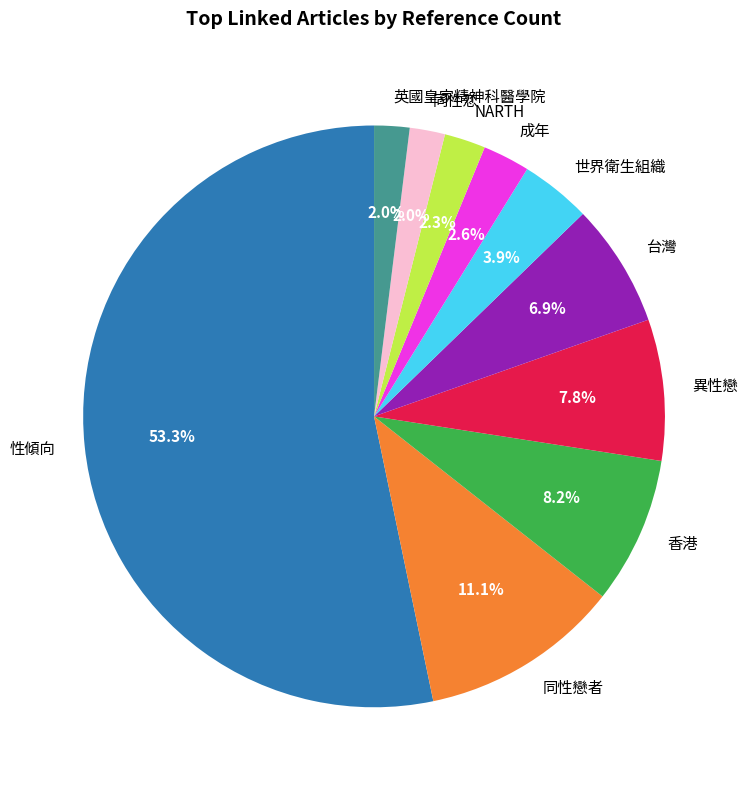

Which category has the biggest portion of the pie?

性傾向